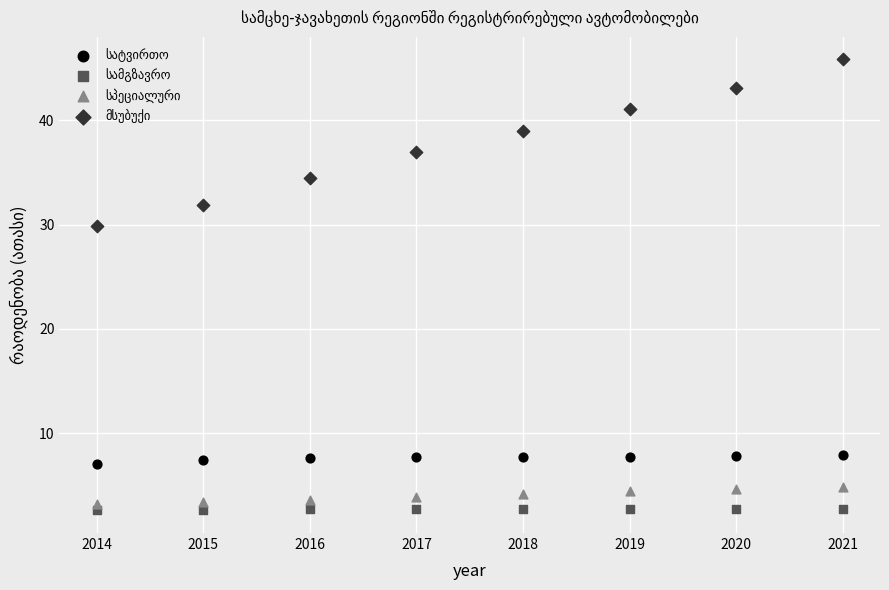

Across all series, what Y value is closest to 24?

29.9